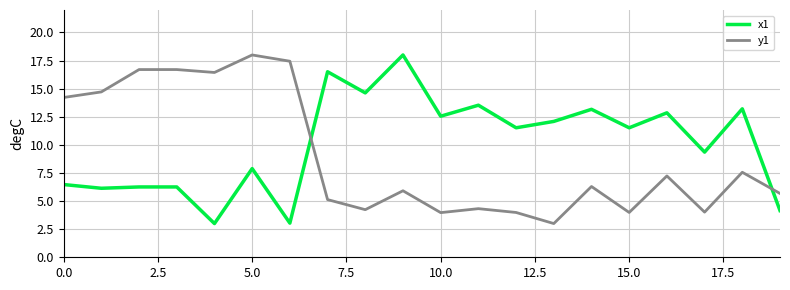

What is the difference between the maximum and minimum values in the x1 series?

15.0